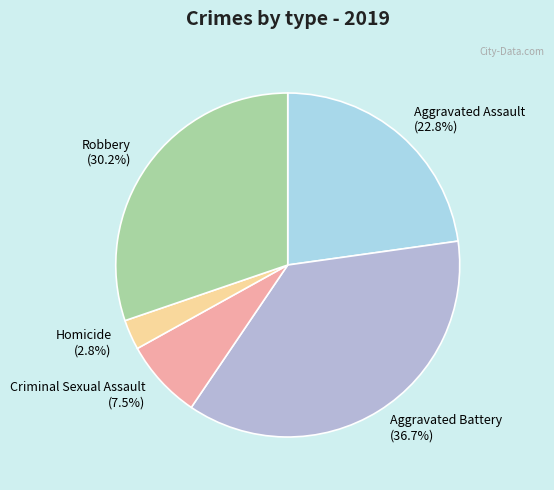

Rank the categories by value from highest to lowest.

Aggravated Battery, Robbery, Aggravated Assault, Criminal Sexual Assault, Homicide